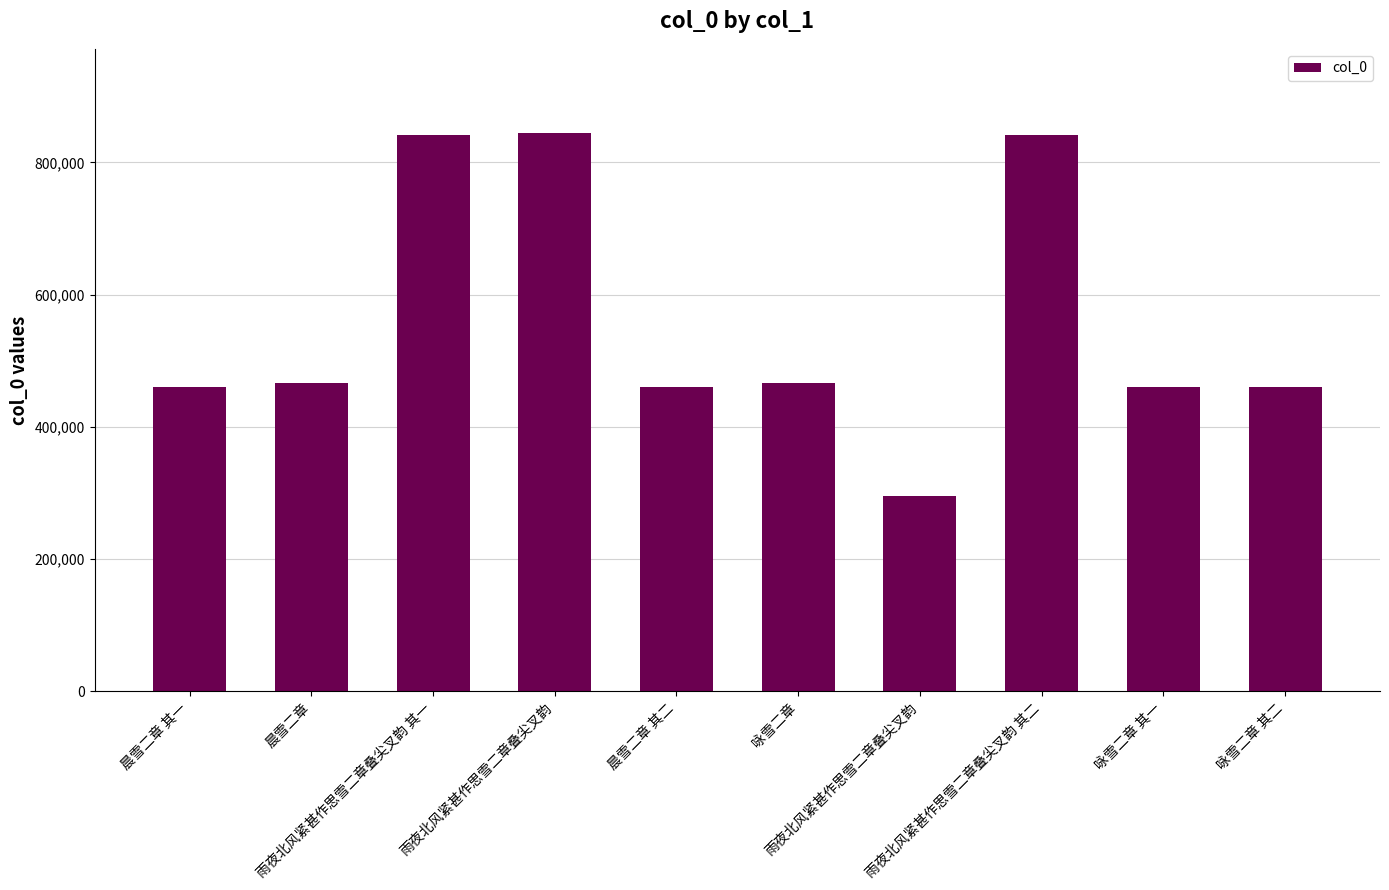

How many series are shown in this chart?

1